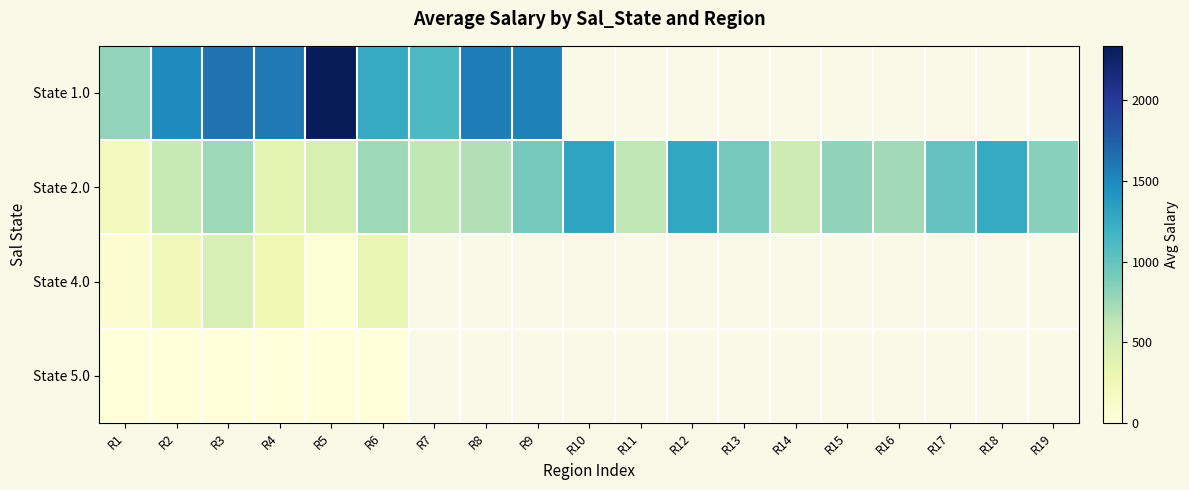

Rank the categories by State 2.0 value from highest to lowest.

R10, R12, R18, R17, R9, R13, R19, R15, R3, R6, R16, R8, R11, R7, R2, R14, R5, R4, R1